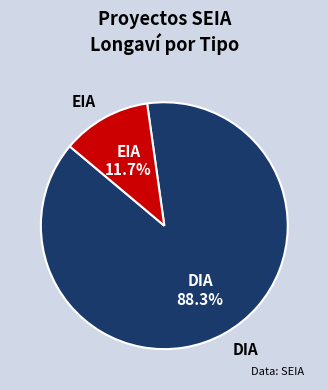

What is the smallest slice in the pie chart?

EIA